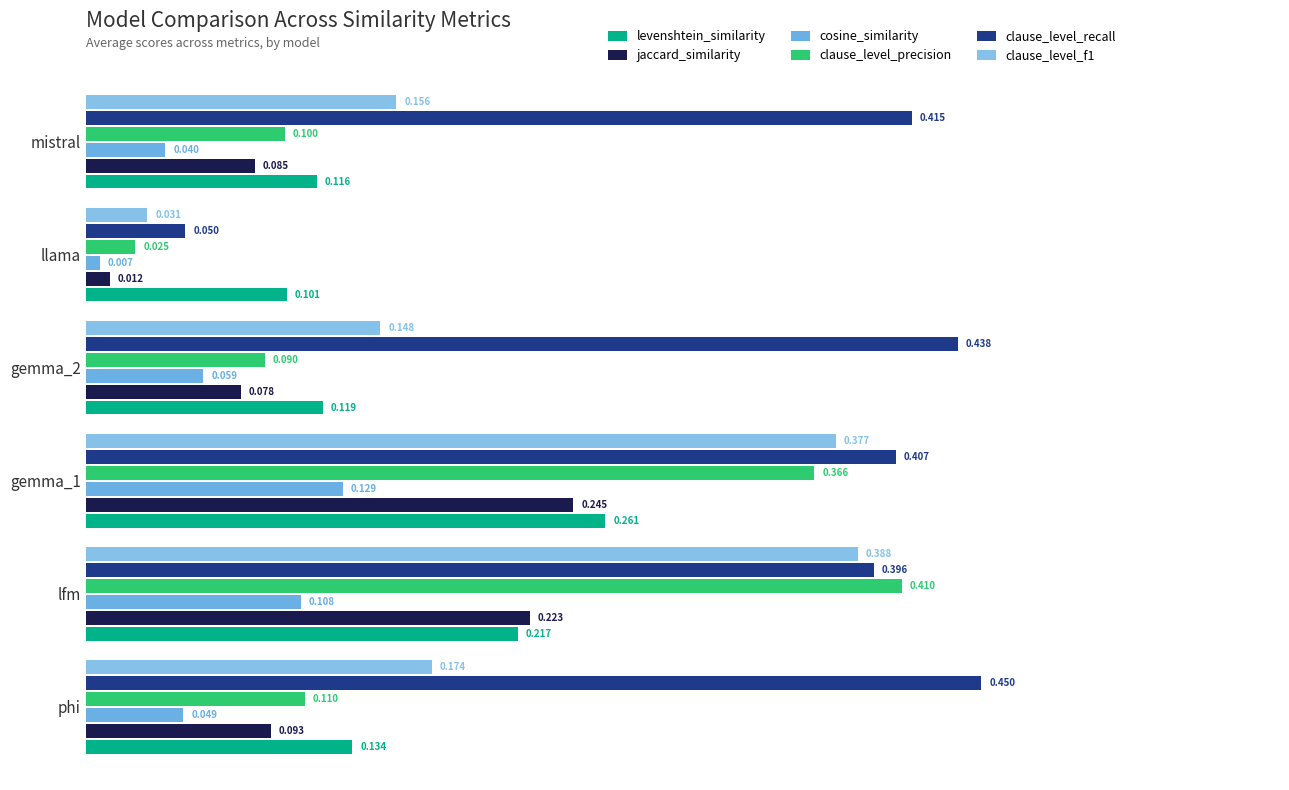

How many categories are shown in the chart?

6